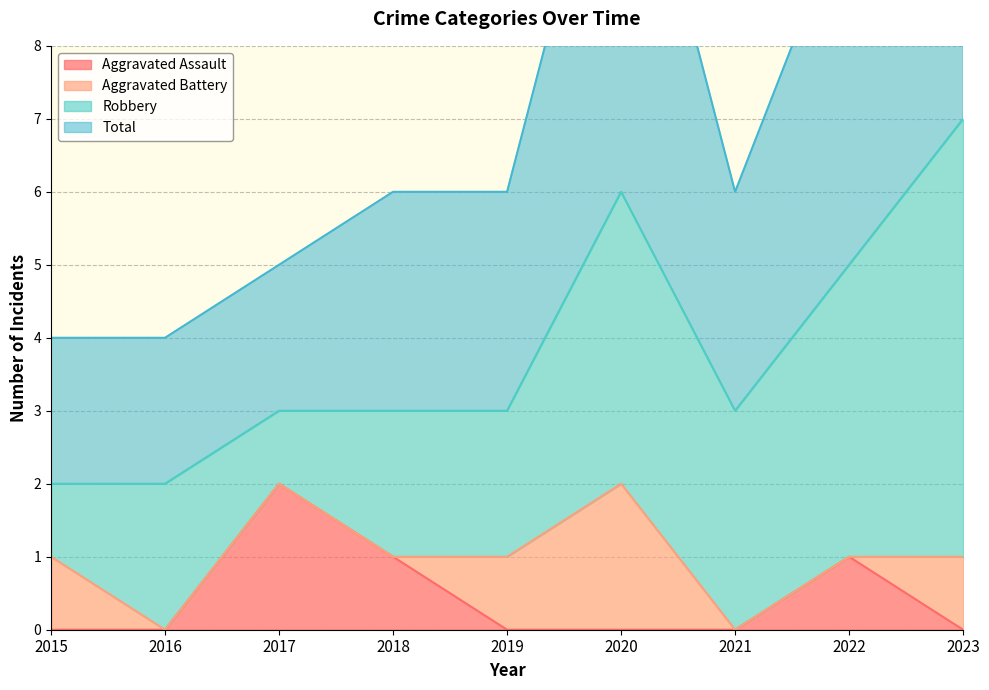

Which series has the widest spread of values?

Total